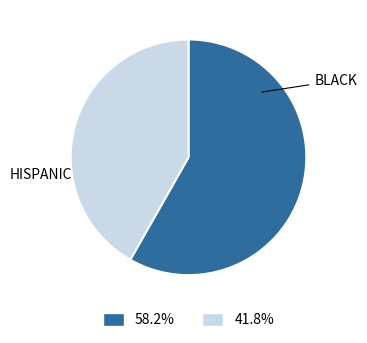

How many slices are in this pie chart?

2